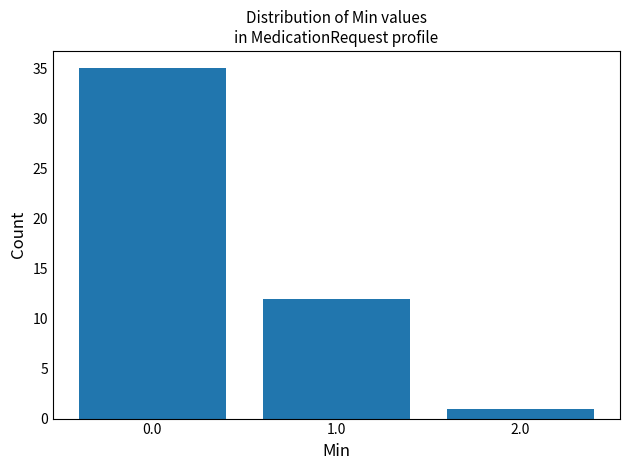

Approximately how many times larger is the value at 1.0 compared to 0.0?

0.3